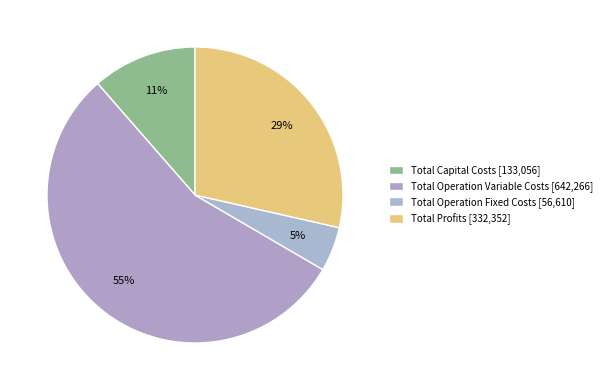

How many segments does this pie chart have?

4